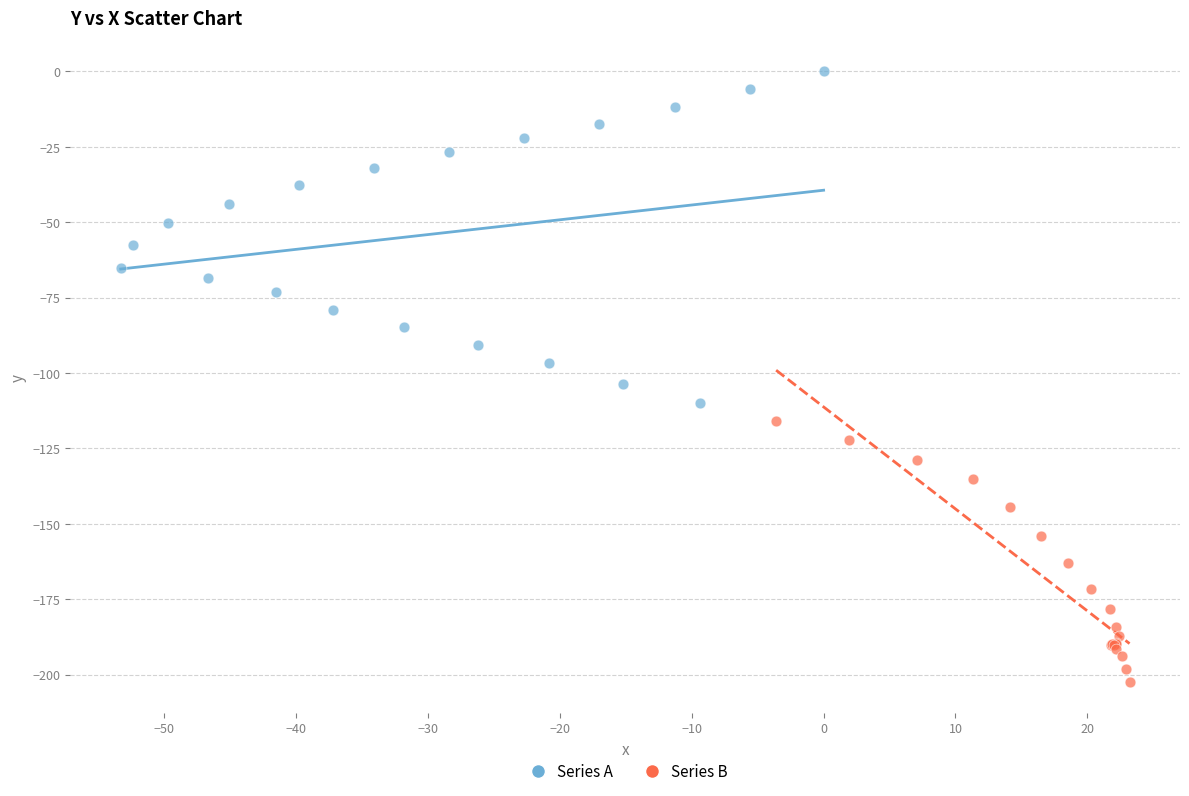

Which series contains the lowest Y value?

Series B